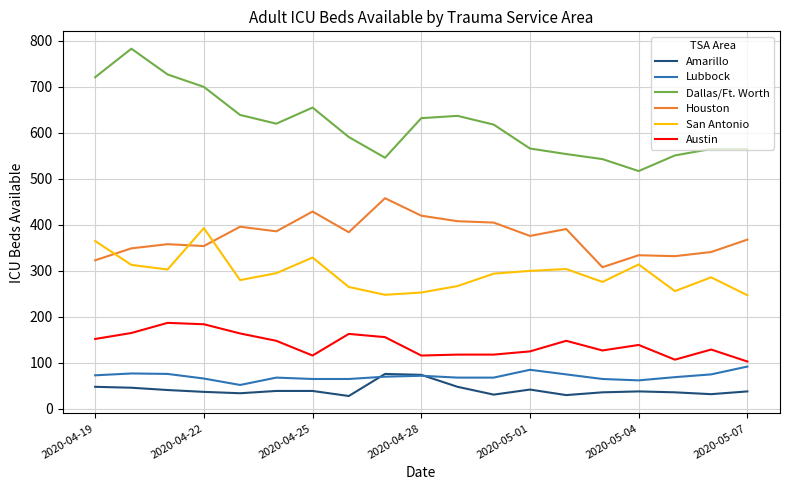

True or false: Austin and Amarillo intersect in this chart.

False